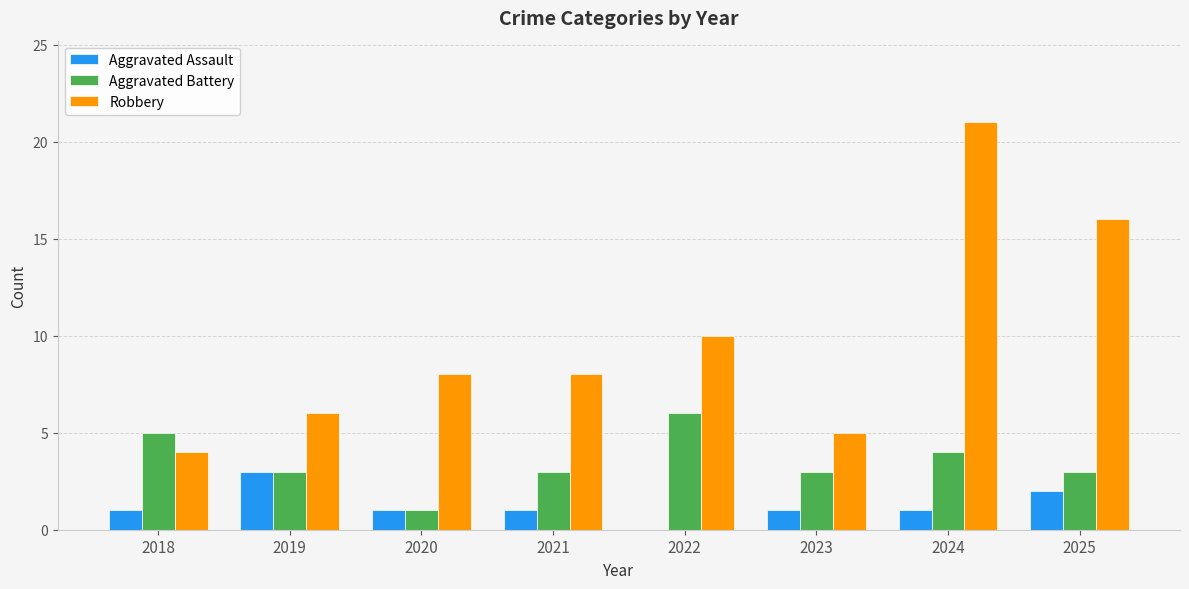

Reading left to right, what are all the values shown in this chart?

Aggravated Assault: 1	3	1	1	0	1	1	2
Aggravated Battery: 5	3	1	3	6	3	4	3
Robbery: 4	6	8	8	10	5	21	16